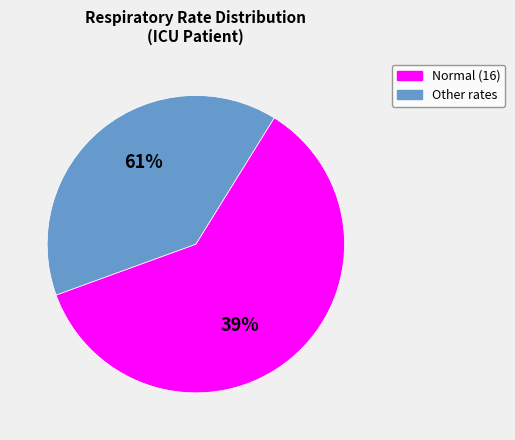

Combined, do 16 and 16 account for over 50%?

No